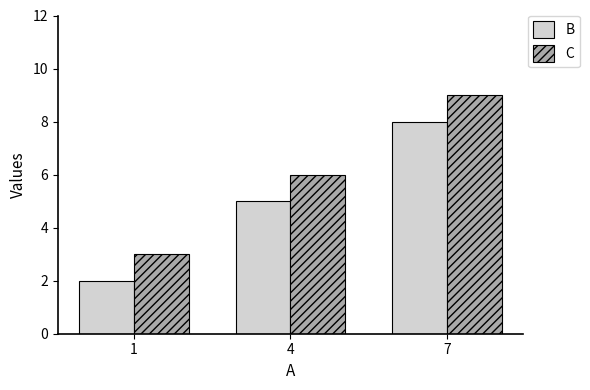

What is the maximum value for C?

9